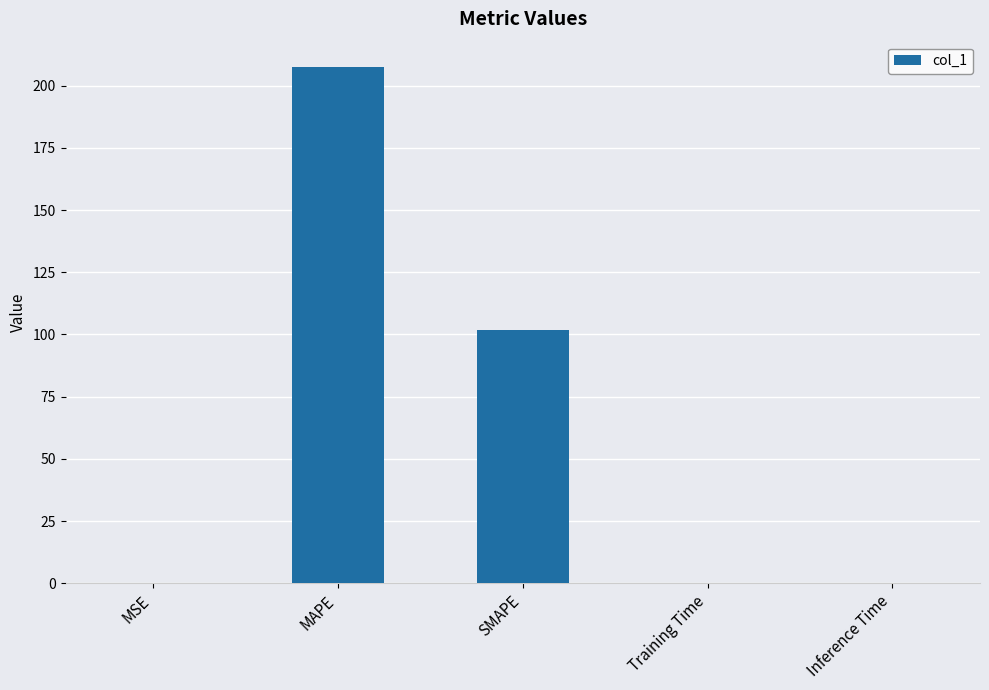

Which has a higher value, Training Time or SMAPE?

SMAPE